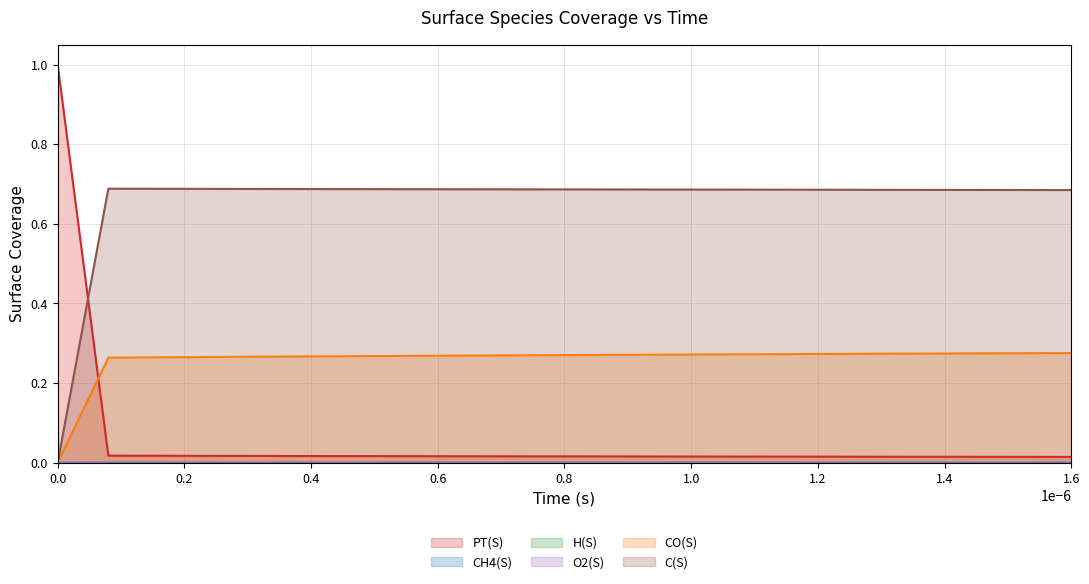

What is the greatest value displayed?

1.0